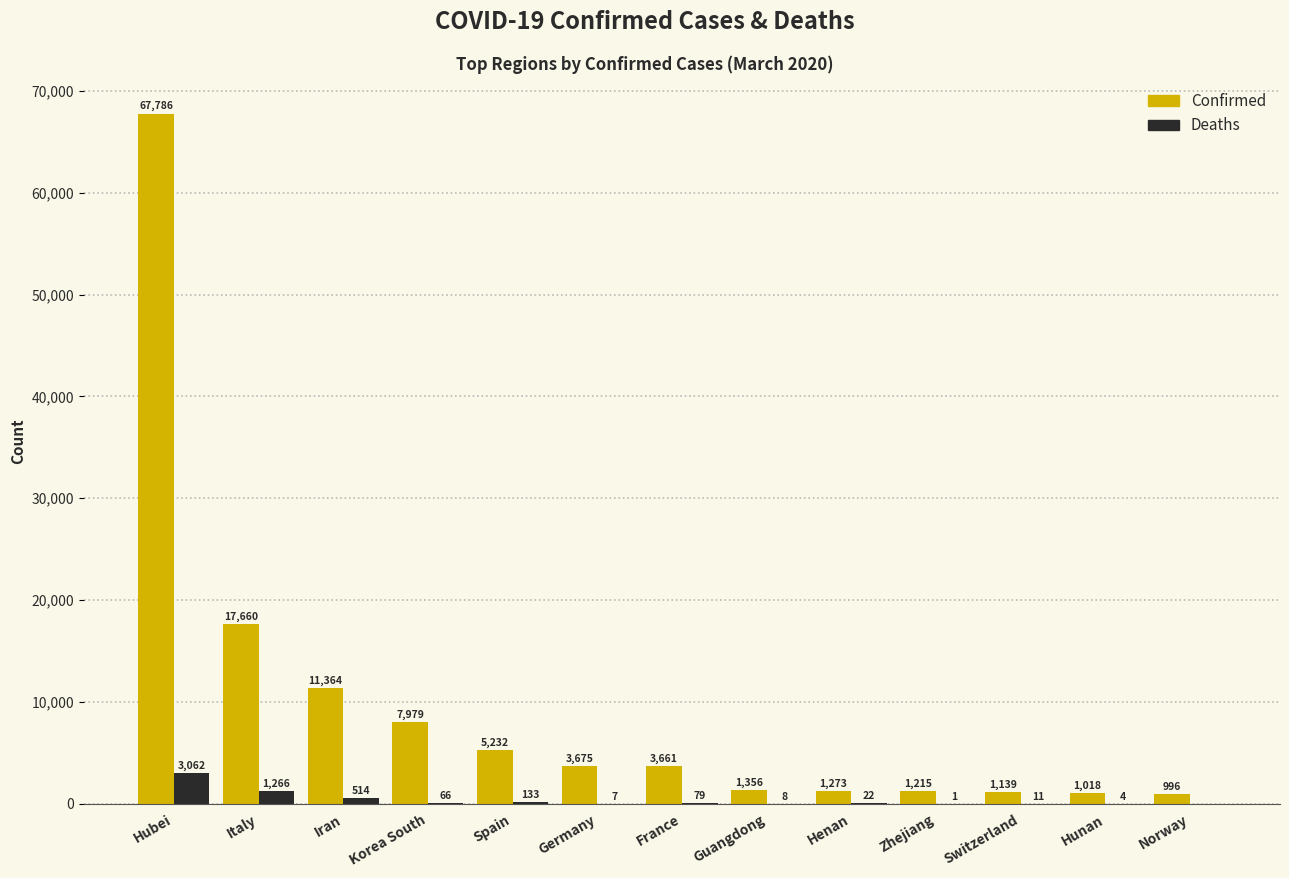

At which category is the sum across all series the highest?

Hubei